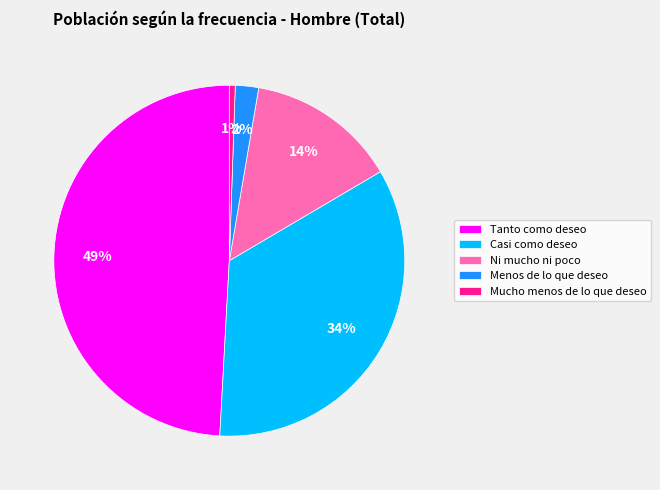

Rank the categories by value from lowest to highest.

Mucho menos de lo que deseo, Menos de lo que deseo, Ni mucho ni poco, Casi como deseo, Tanto como deseo